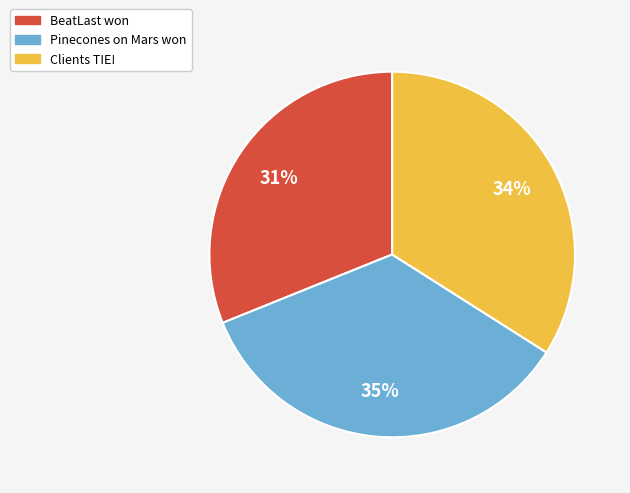

Do BeatLast won and Pinecones on Mars won together represent more than half of the pie?

Yes